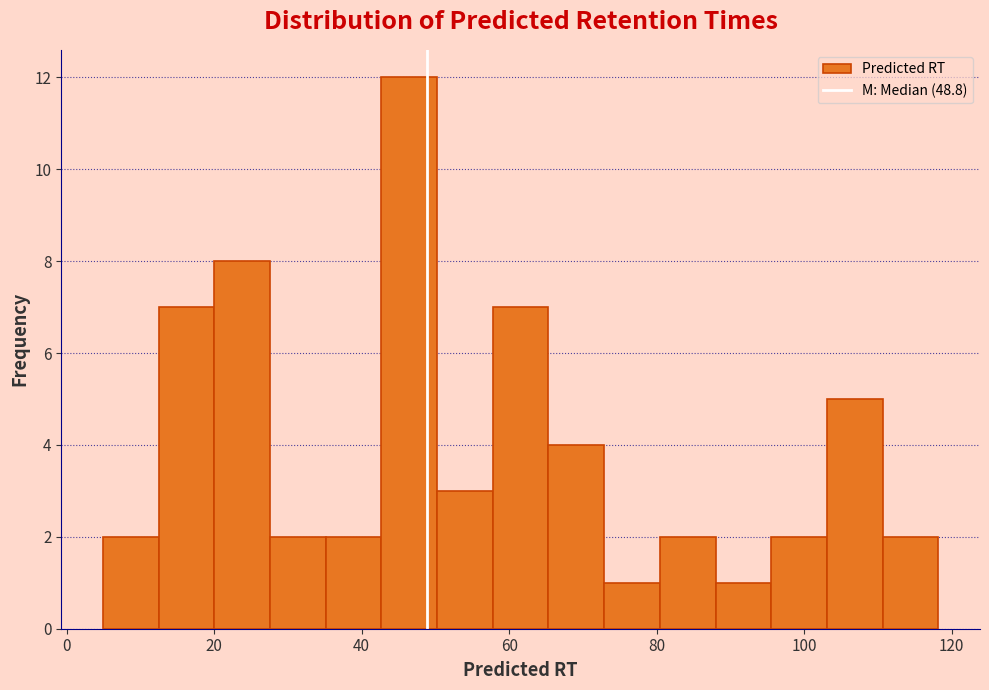

Around what value on the x-axis is the tallest bar? Give the approximate position of its centre, as read against the axis.

46